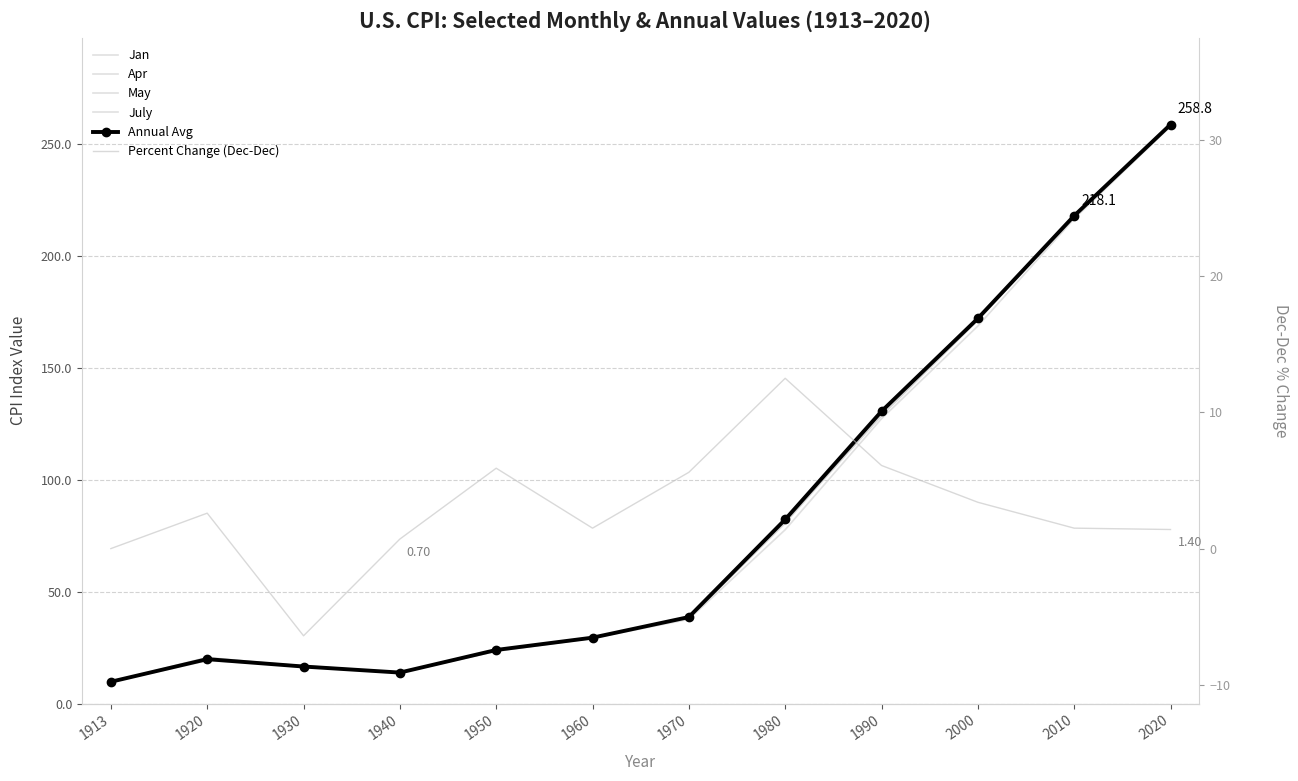

What is the sum of the Jan values at 1970 and 2020?

295.8